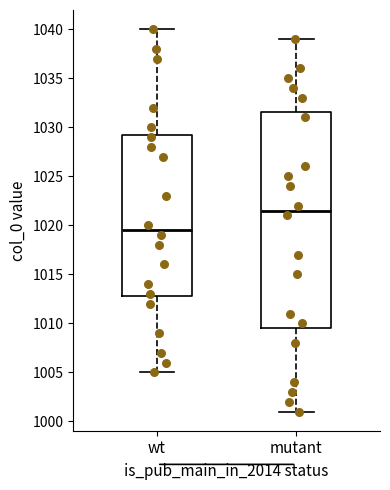

Reading left to right, read every box against the y-axis: the position of its median line, the range the box covers, and the ends of its whiskers. The values are not printed on the chart, so give them approximately, as read against the axis.

wt: median 1019.5, box 1013.0 to 1029.5, whiskers 1005.0 to 1040.0
mutant: median 1021.5, box 1009.5 to 1031.5, whiskers 1001.0 to 1039.0